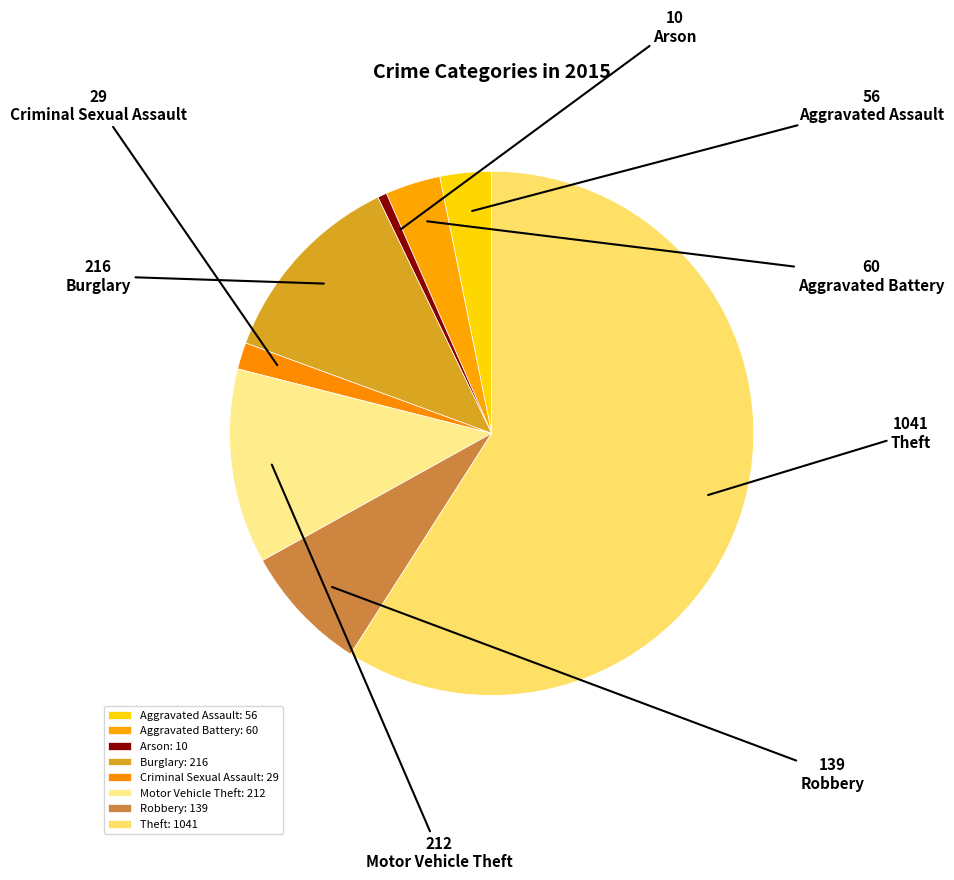

The Theft slice represents 53% of the pie. True or false?

False